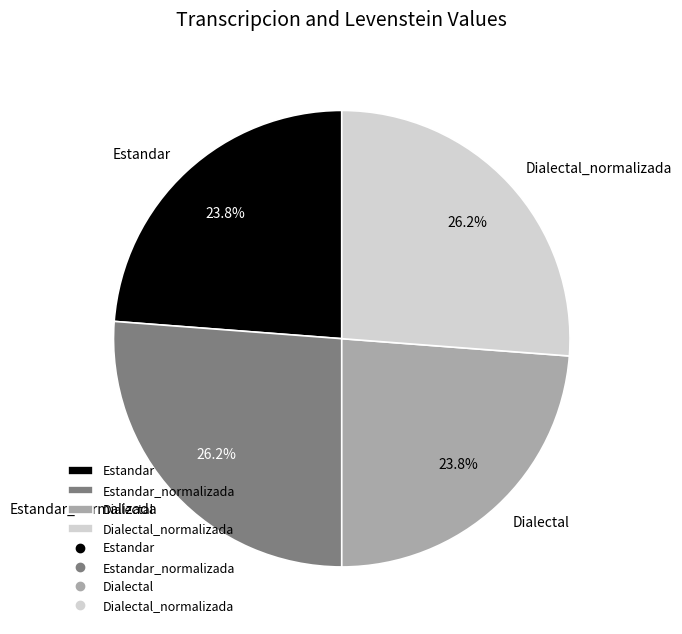

How many segments does this pie chart have?

4